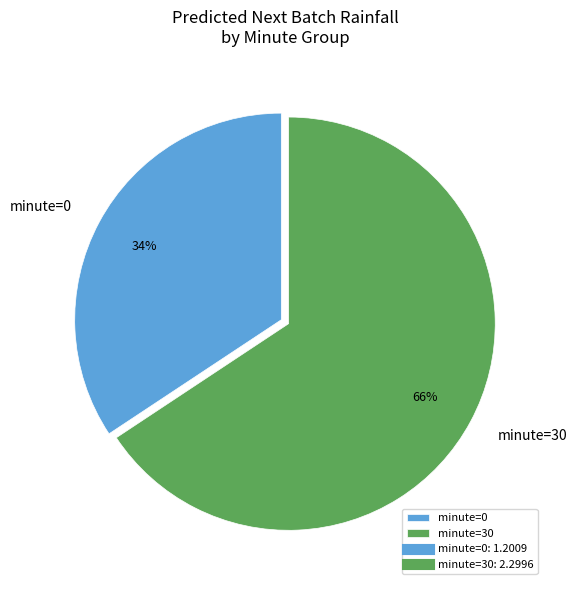

Count the number of slices in the pie.

2